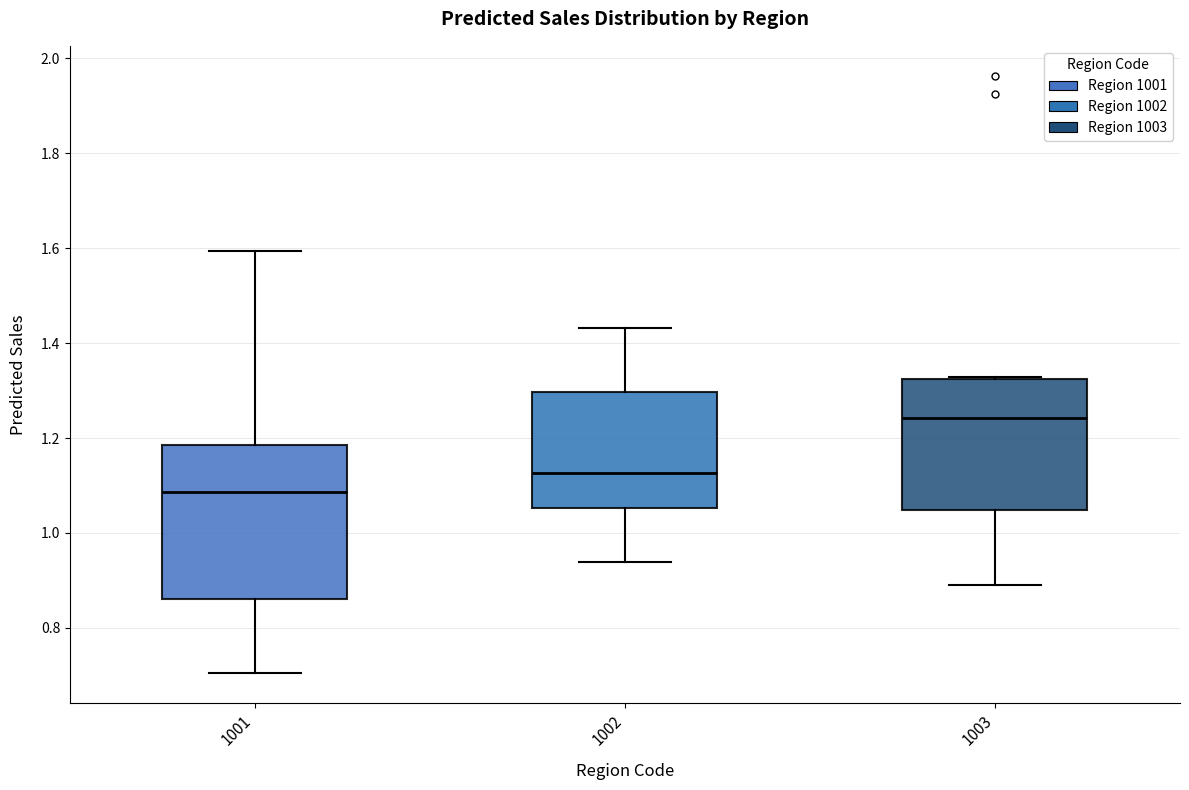

Comparing the boxes themselves (not the whiskers), which one is the tallest?

1001